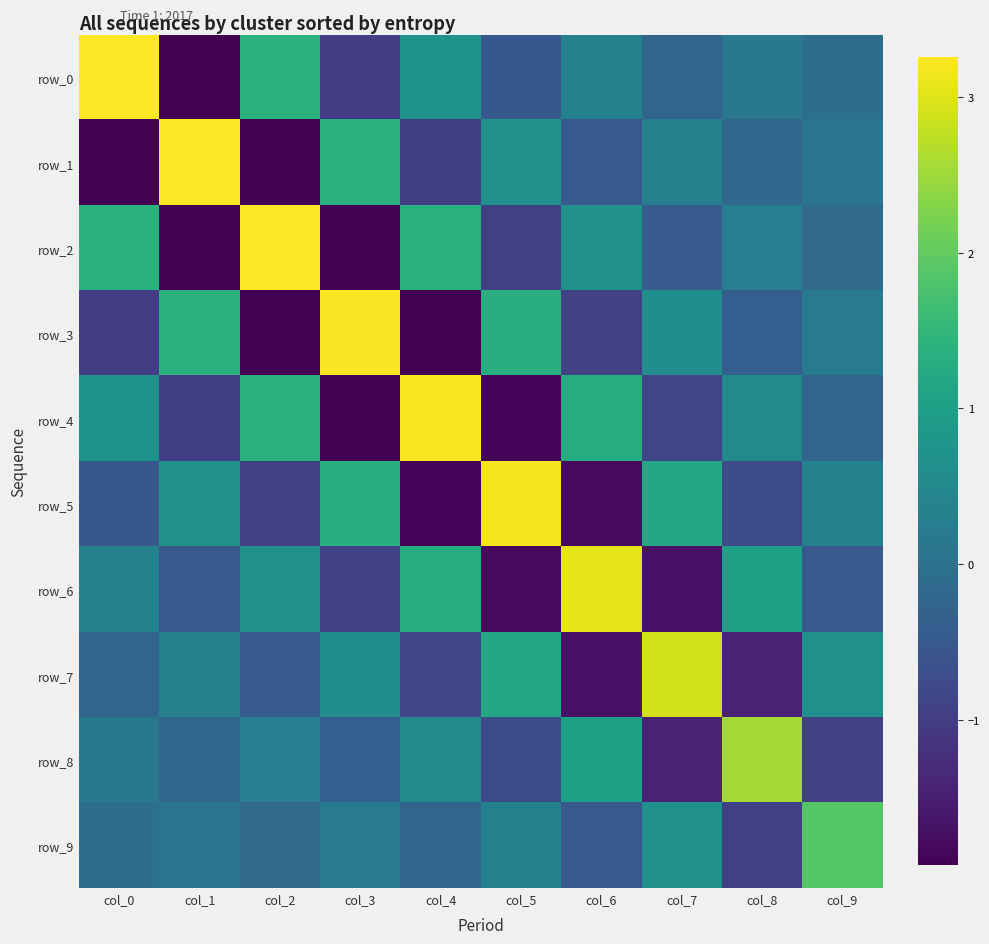

At which category is the sum across all series the highest?

col_0